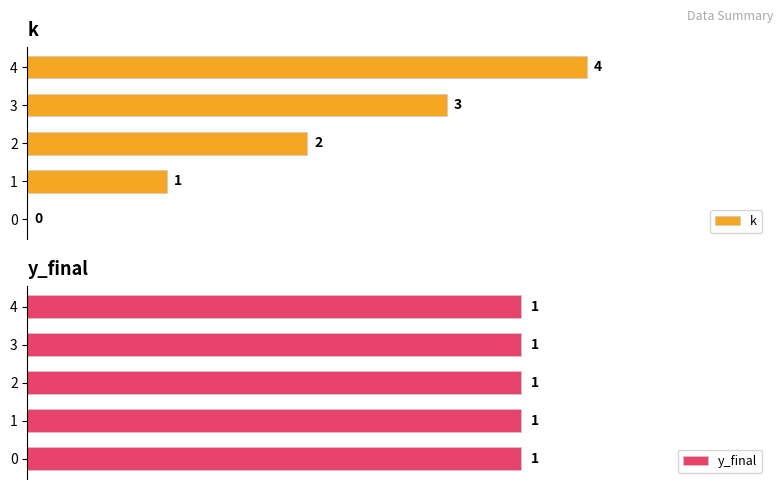

What is the difference between the second highest and minimum values in the k series?

3.0